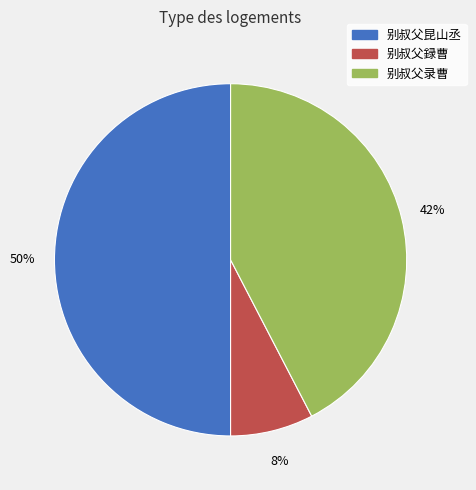

To the nearest percent, what is the difference between the largest and smallest slice percentages?

42%